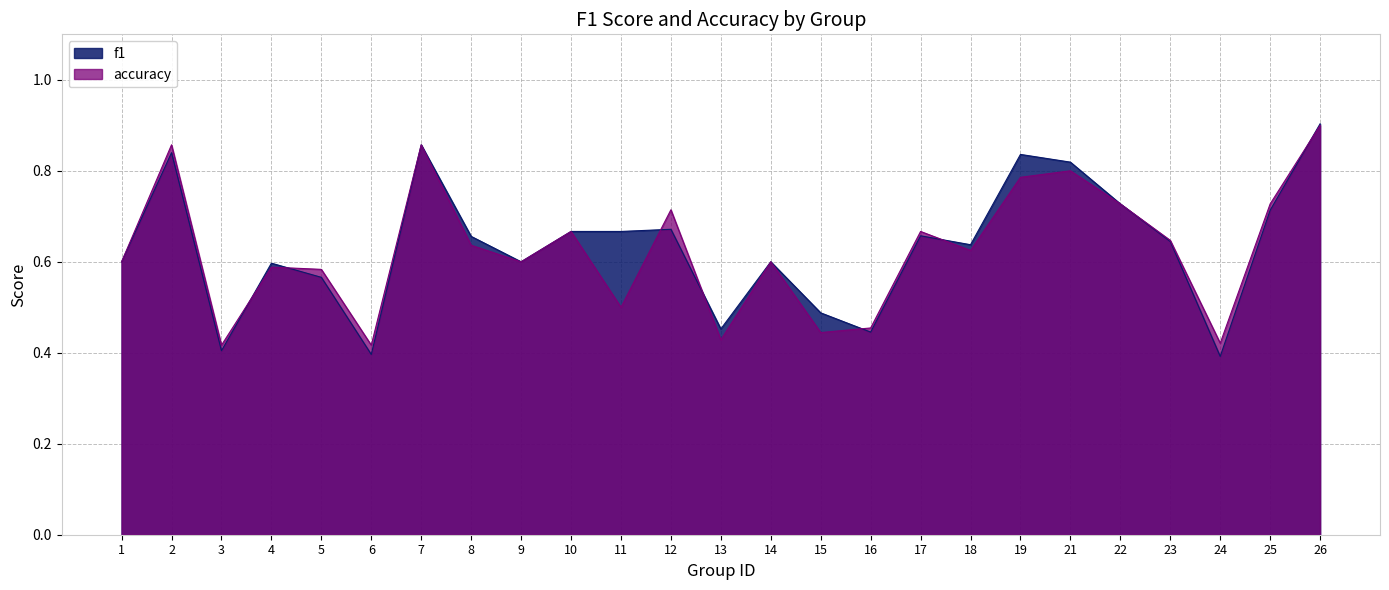

True or false: f1 and accuracy cross at least once.

True